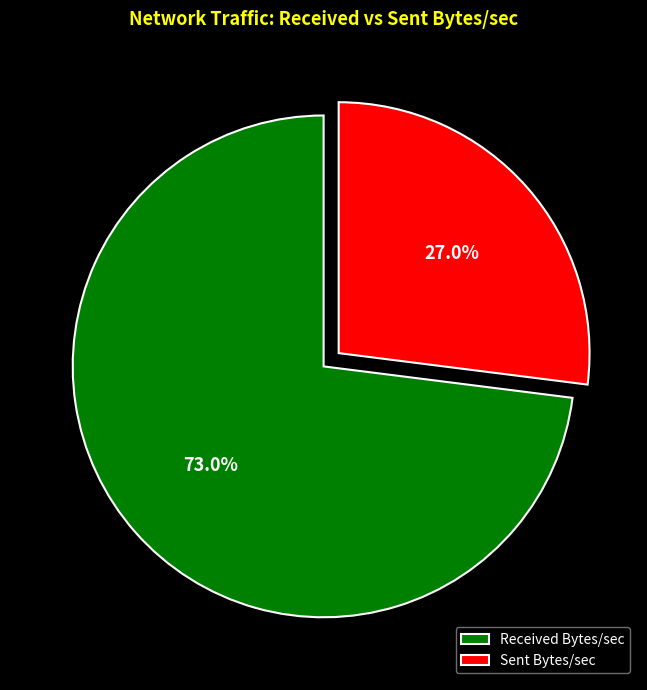

What percentage do Sent Bytes/sec and Received Bytes/sec together represent?

100.0%